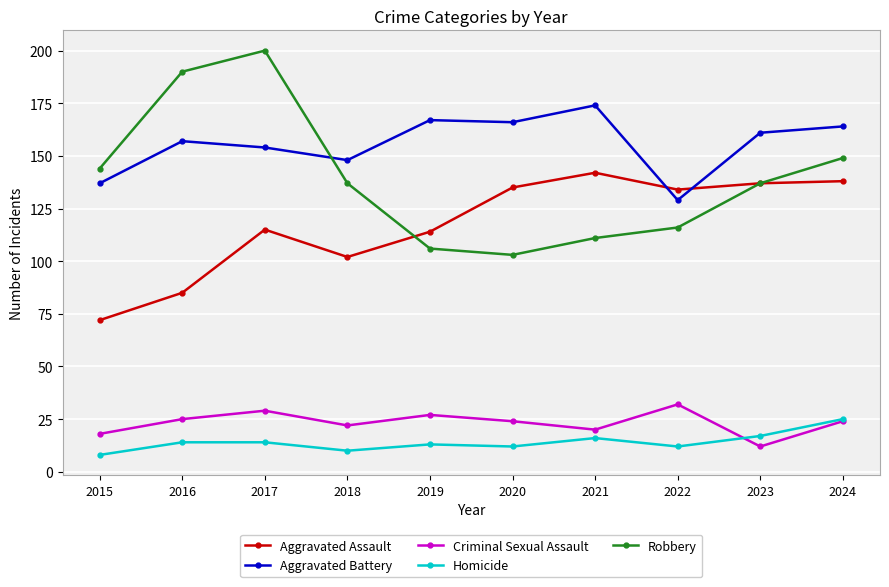

Is this an area chart (filled region under the line)?

No